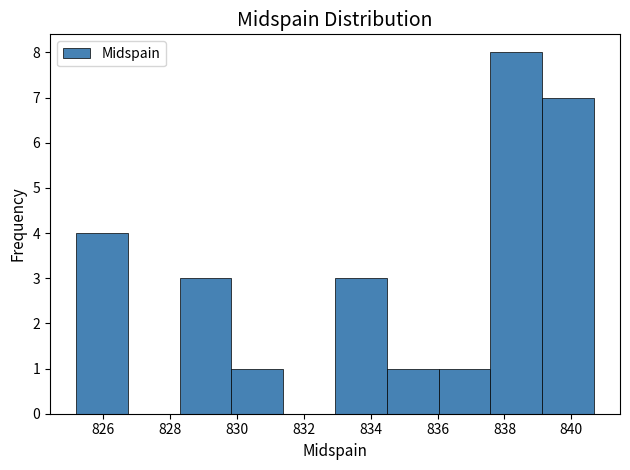

Over which range of the x-axis is the bar tallest?

837.6 to 839.2